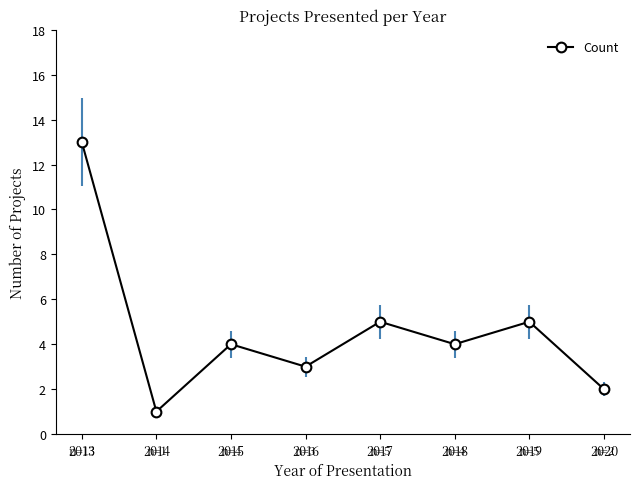

What is the sum of the values at 2016 and 2020?

5